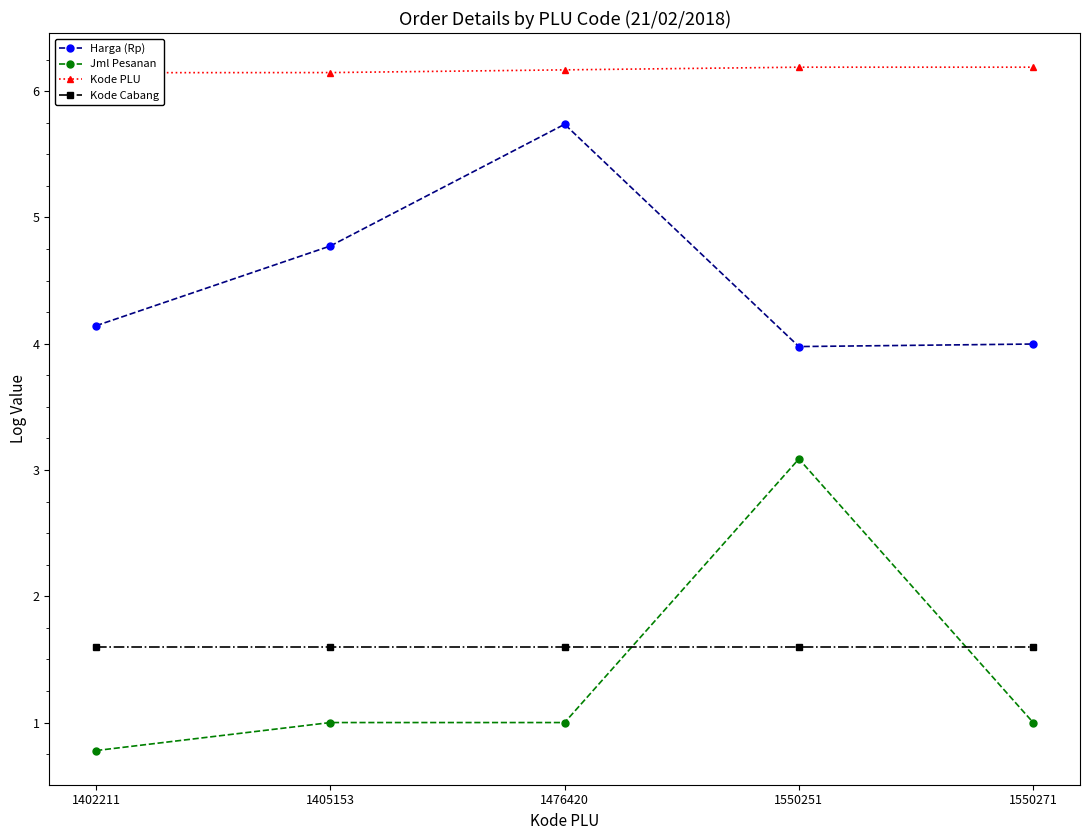

Which category has the lowest value across all series?

1402211